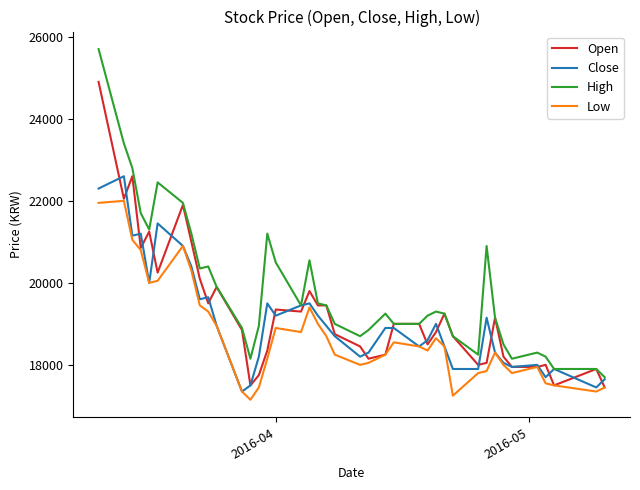

Does the chart have visible grid lines?

No